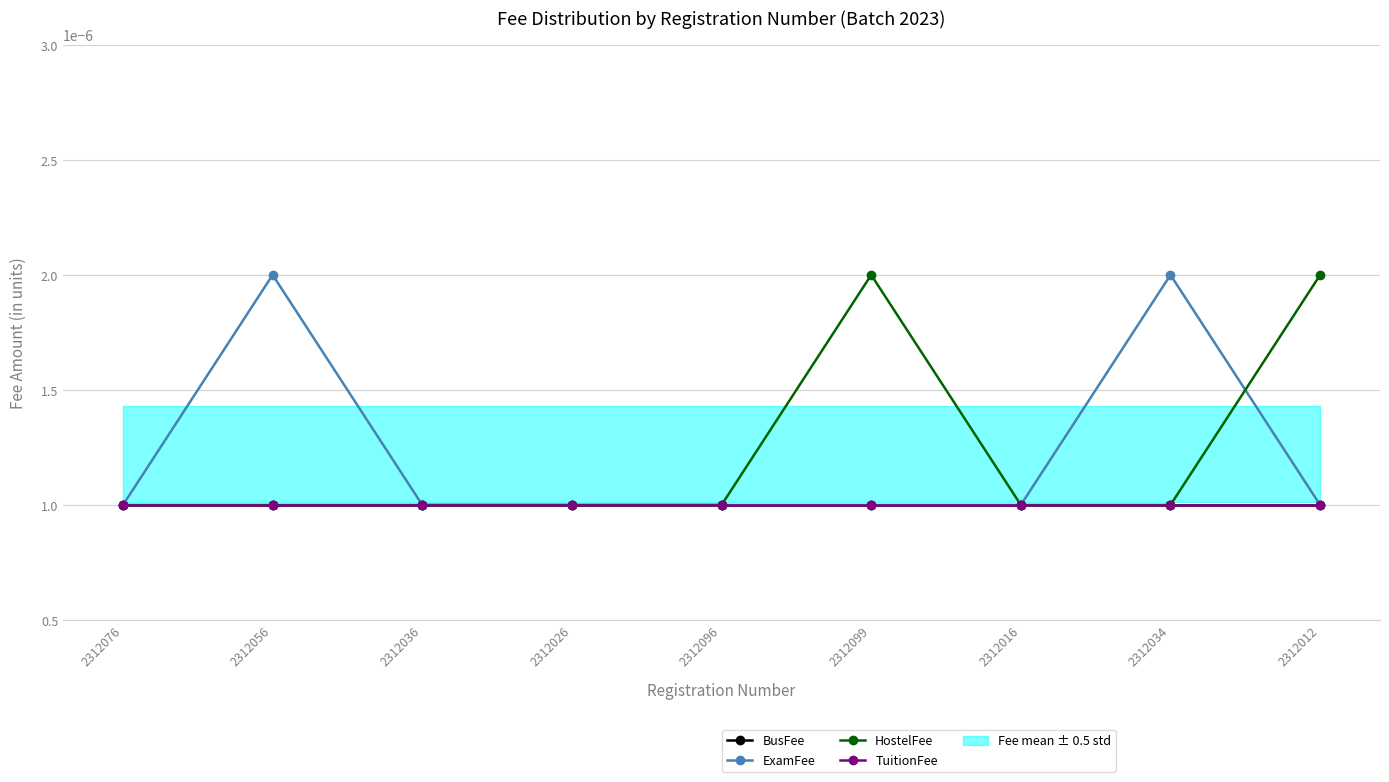

Which series changed the most between 2312036 and 2312096?

BusFee